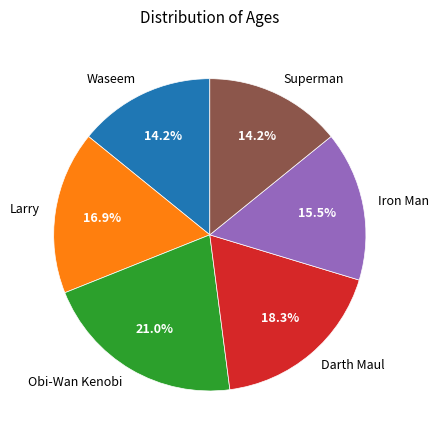

Which category has the biggest portion of the pie?

Obi-Wan Kenobi